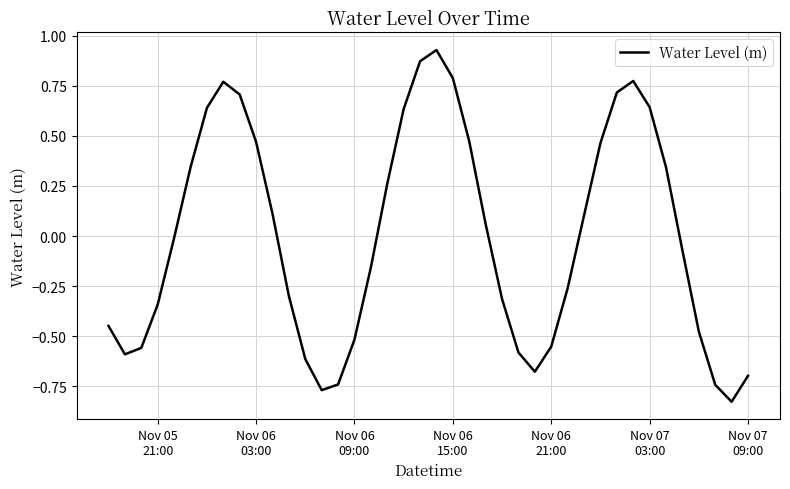

What is the difference between the maximum and minimum values?

1.8